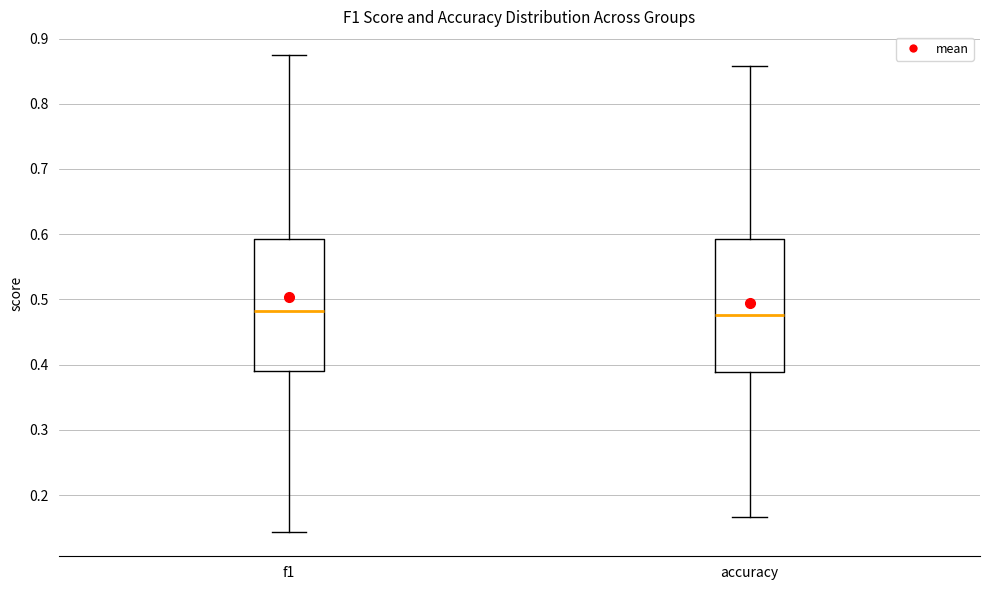

Reading left to right, transcribe this box plot: for each box, give where its median line is, the range the box spans, and where its two whiskers end, as read against the y-axis. The values are not printed on the chart, so give them approximately, as read against the axis.

f1: median 0.48, box 0.39 to 0.59, whiskers 0.14 to 0.87
accuracy: median 0.48, box 0.39 to 0.59, whiskers 0.17 to 0.86